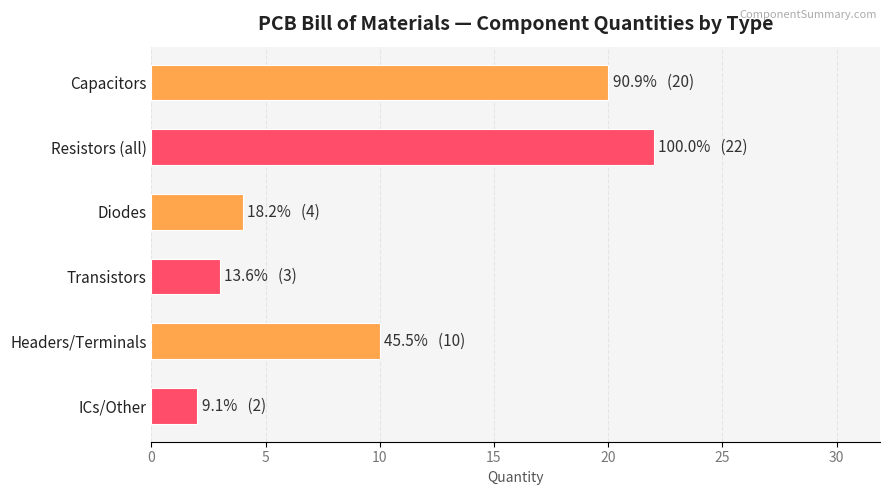

Rank the categories by value from highest to lowest.

Resistors (all), Capacitors, Headers/Terminals, Diodes, Transistors, ICs/Other